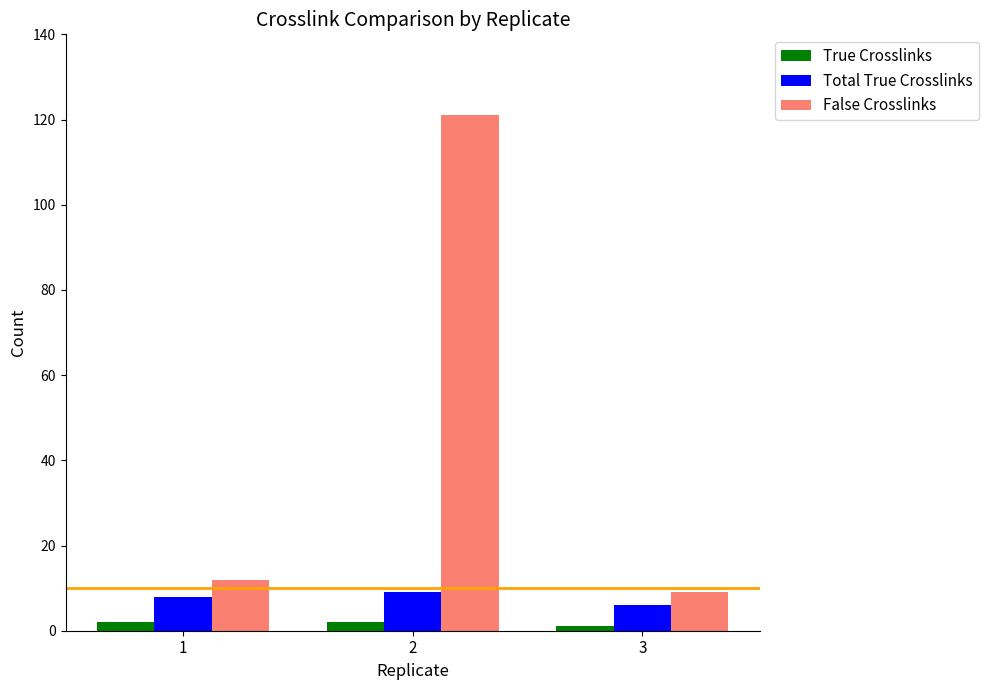

Which category has the highest value across all series?

2